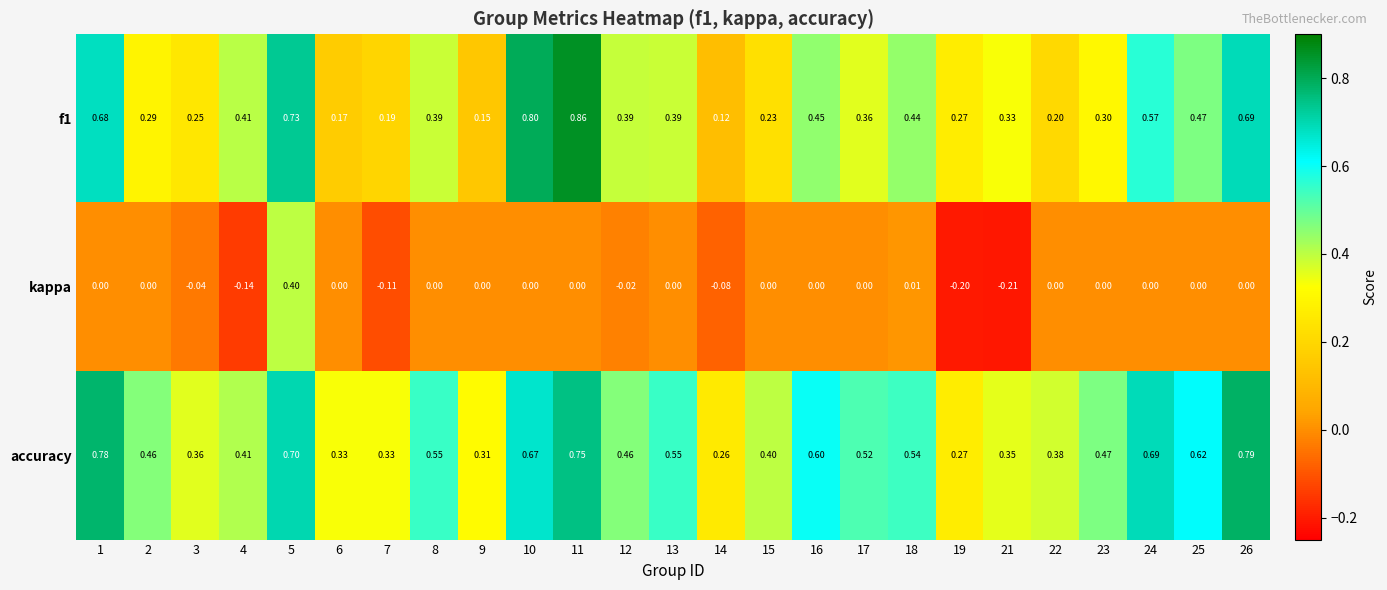

Is the value of f1 at 8 greater than the value of accuracy at 15?

No